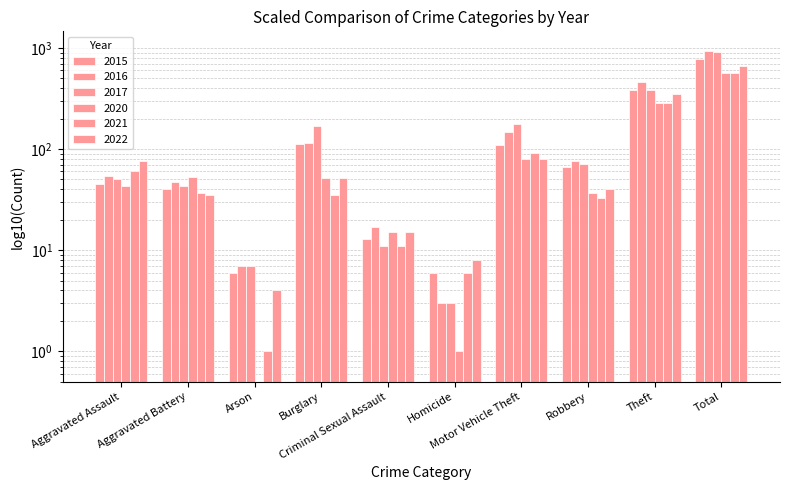

What position from the left is Criminal Sexual Assault?

5